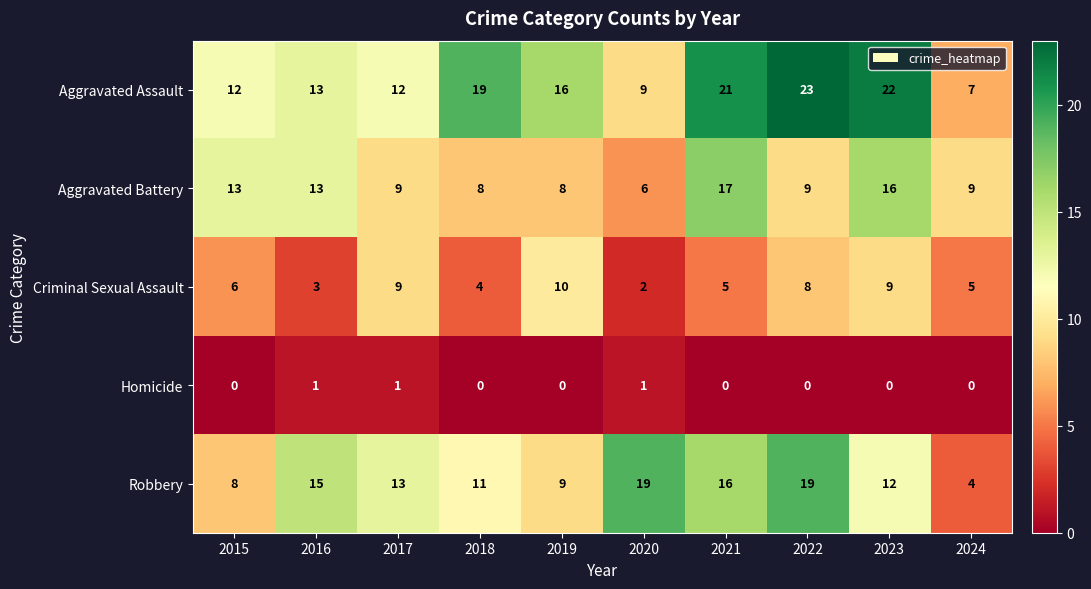

Where does the Aggravated Assault series first go above 16?

2018